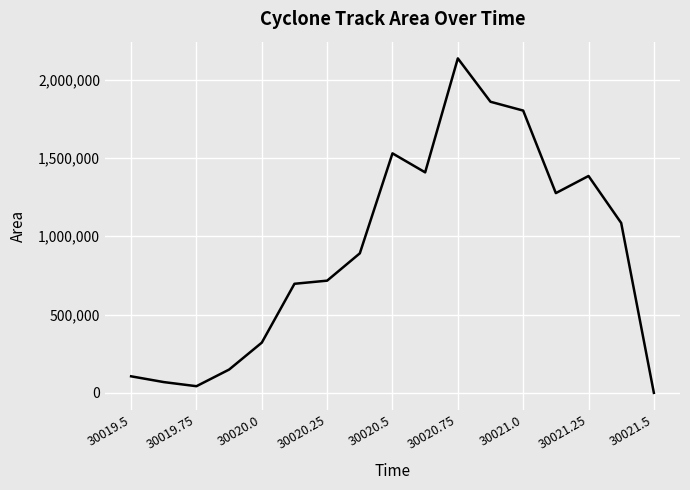

How many interior local valleys (lower than both neighbors) does the data have?

3